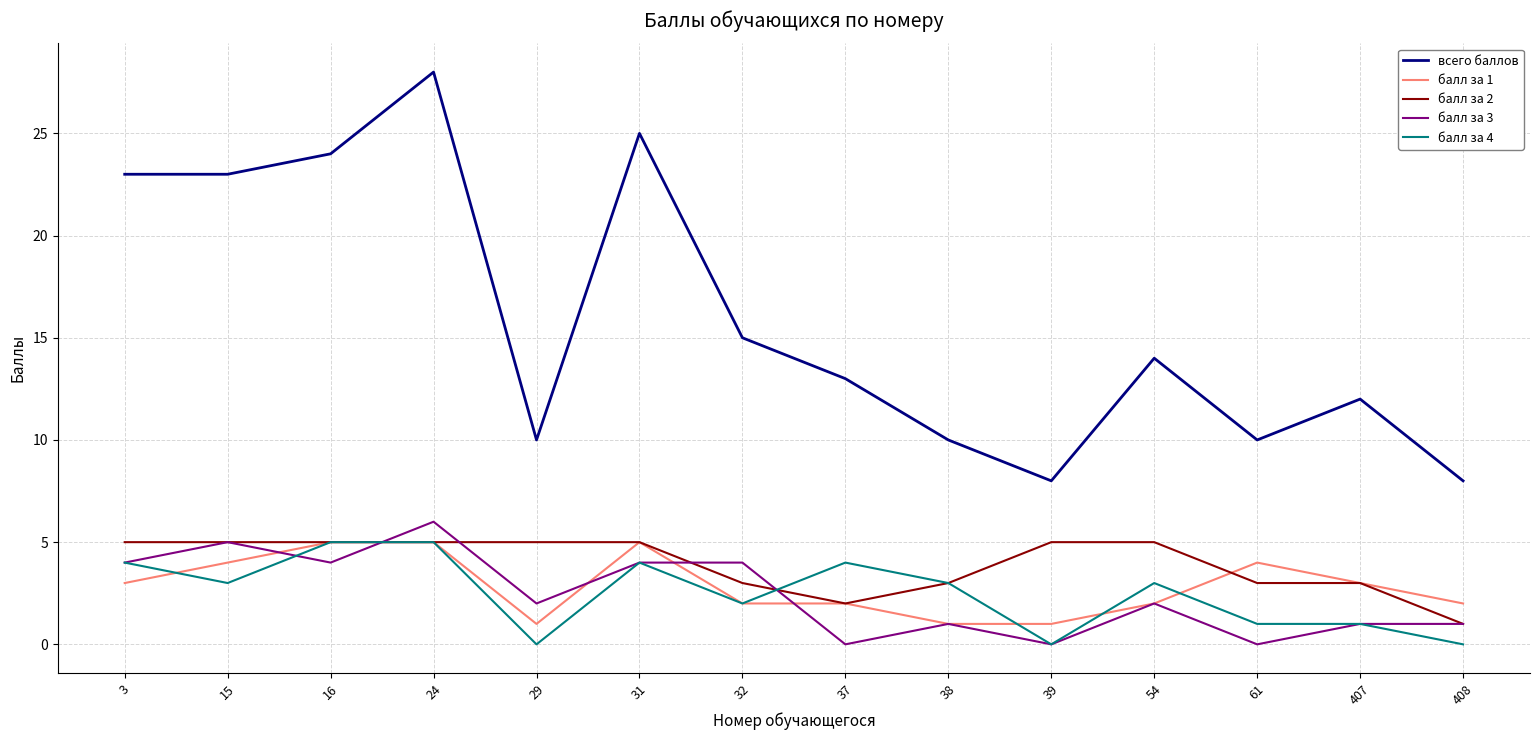

What is the difference between the maximum and minimum values in the балл за 3 series?

6